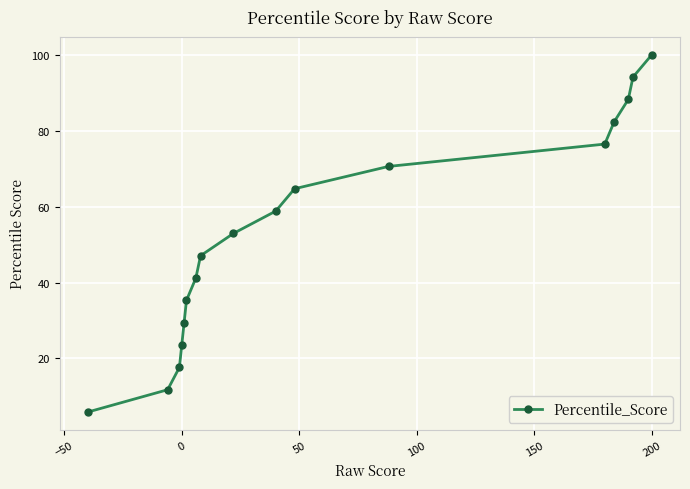

Is it true that the value at 200 is 100.0?

True